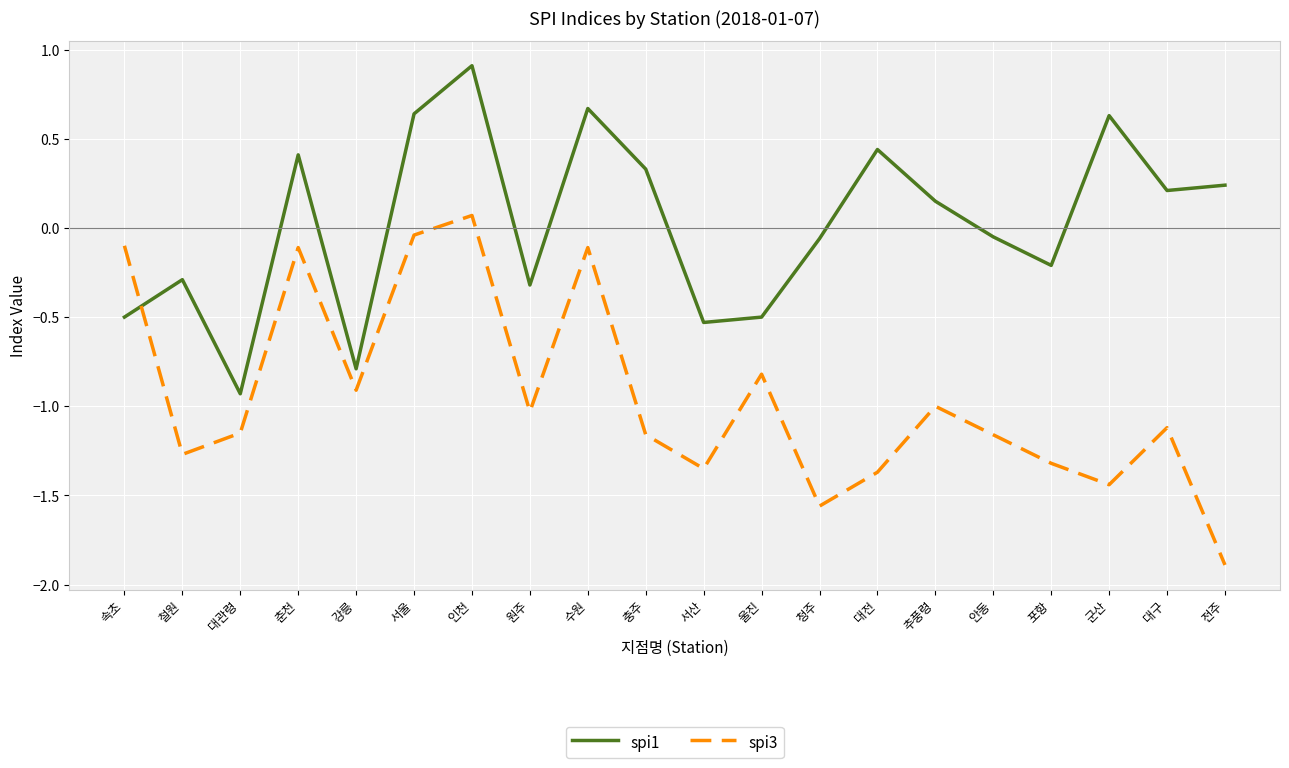

Between which two adjacent categories do spi3 and spi1 first intersect?

속초 and 철원